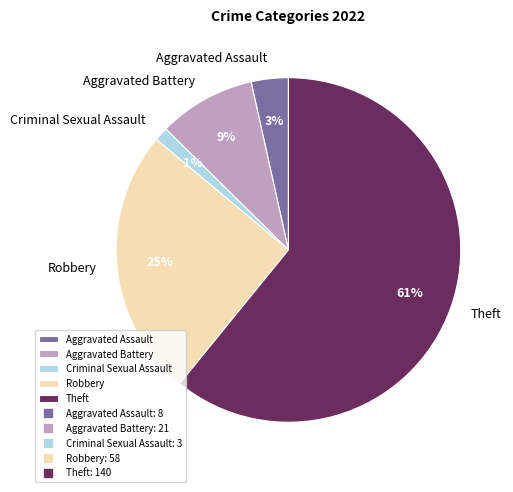

Is Aggravated Assault the majority of the pie?

No